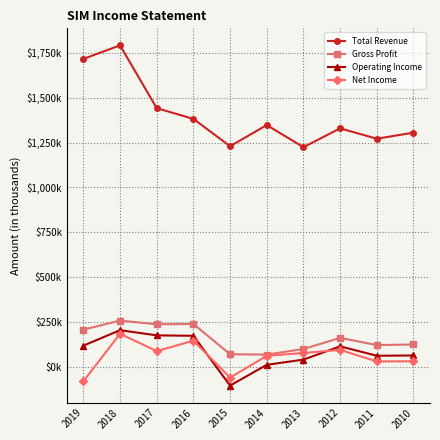

What is the sum of all Gross Profit values?

1576.3